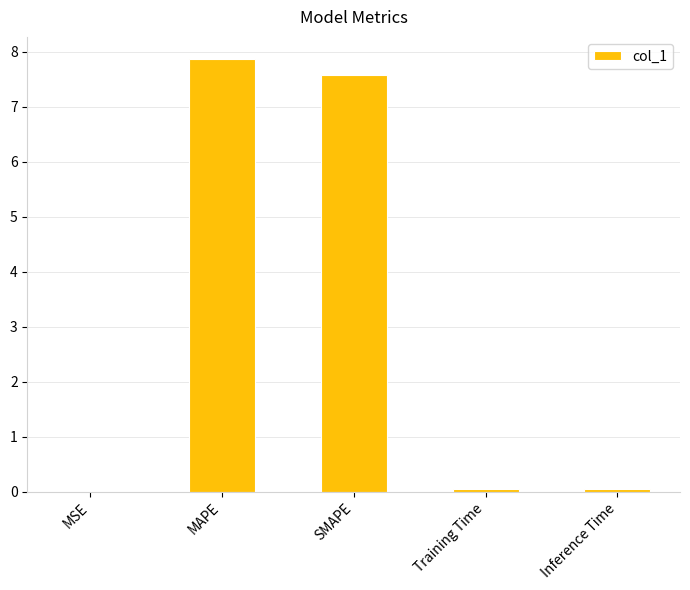

At which category does the chart reach its peak across all series?

MAPE